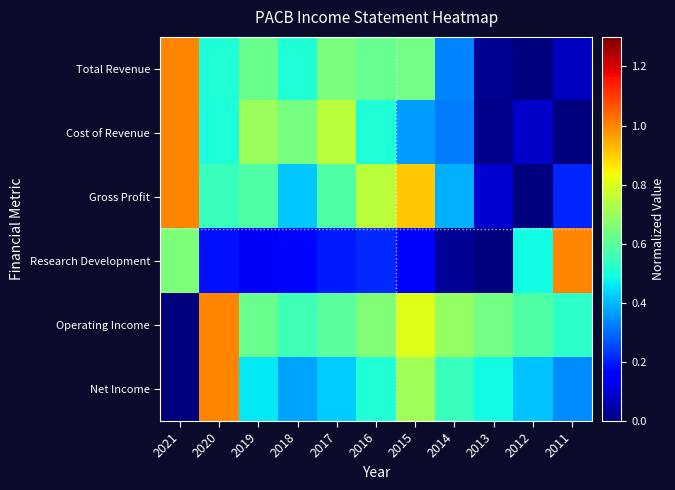

Reading right to left, transcribe all the data shown in this chart.

Total Revenue: 2011=0.1	2012=0.0	2013=0.0	2014=0.3	2015=0.6	2016=0.6	2017=0.6	2018=0.5	2019=0.6	2020=0.5	2021=1.0
Cost of Revenue: 2011=0.0	2012=0.1	2013=0.0	2014=0.3	2015=0.4	2016=0.5	2017=0.7	2018=0.6	2019=0.7	2020=0.5	2021=1.0
Gross Profit: 2011=0.2	2012=0.0	2013=0.1	2014=0.4	2015=0.9	2016=0.7	2017=0.6	2018=0.4	2019=0.6	2020=0.5	2021=1.0
Research Development: 2011=1.0	2012=0.5	2013=0.0	2014=0.0	2015=0.1	2016=0.2	2017=0.2	2018=0.2	2019=0.1	2020=0.2	2021=0.7
Operating Income: 2011=0.5	2012=0.6	2013=0.6	2014=0.7	2015=0.8	2016=0.7	2017=0.6	2018=0.6	2019=0.6	2020=1.0	2021=0.0
Net Income: 2011=0.3	2012=0.4	2013=0.5	2014=0.5	2015=0.7	2016=0.5	2017=0.4	2018=0.4	2019=0.5	2020=1.0	2021=0.0